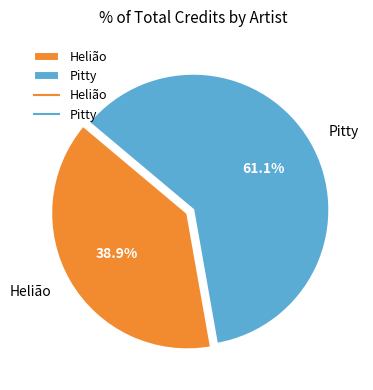

What percentage is the Helião slice, to the nearest percent?

39%